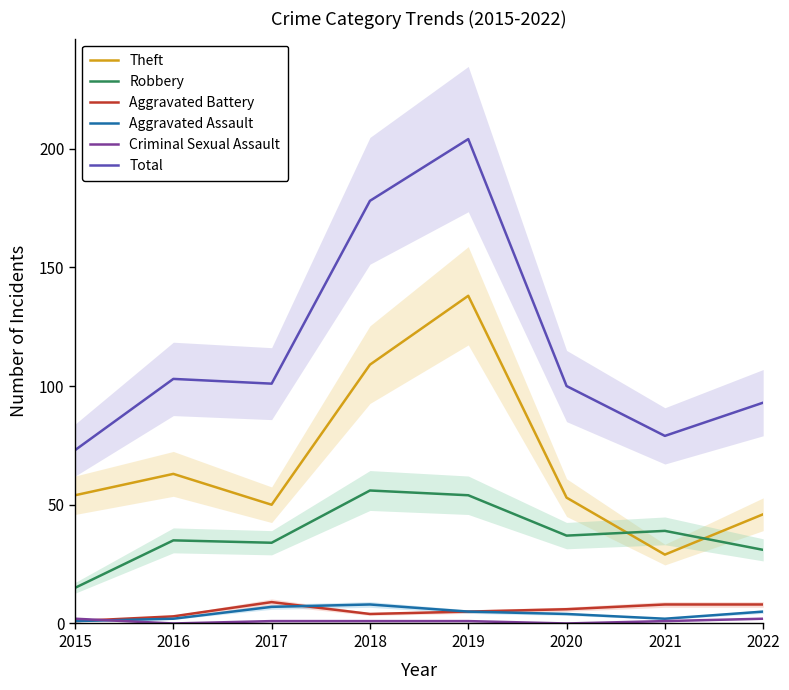

Does the chart have visible grid lines?

No